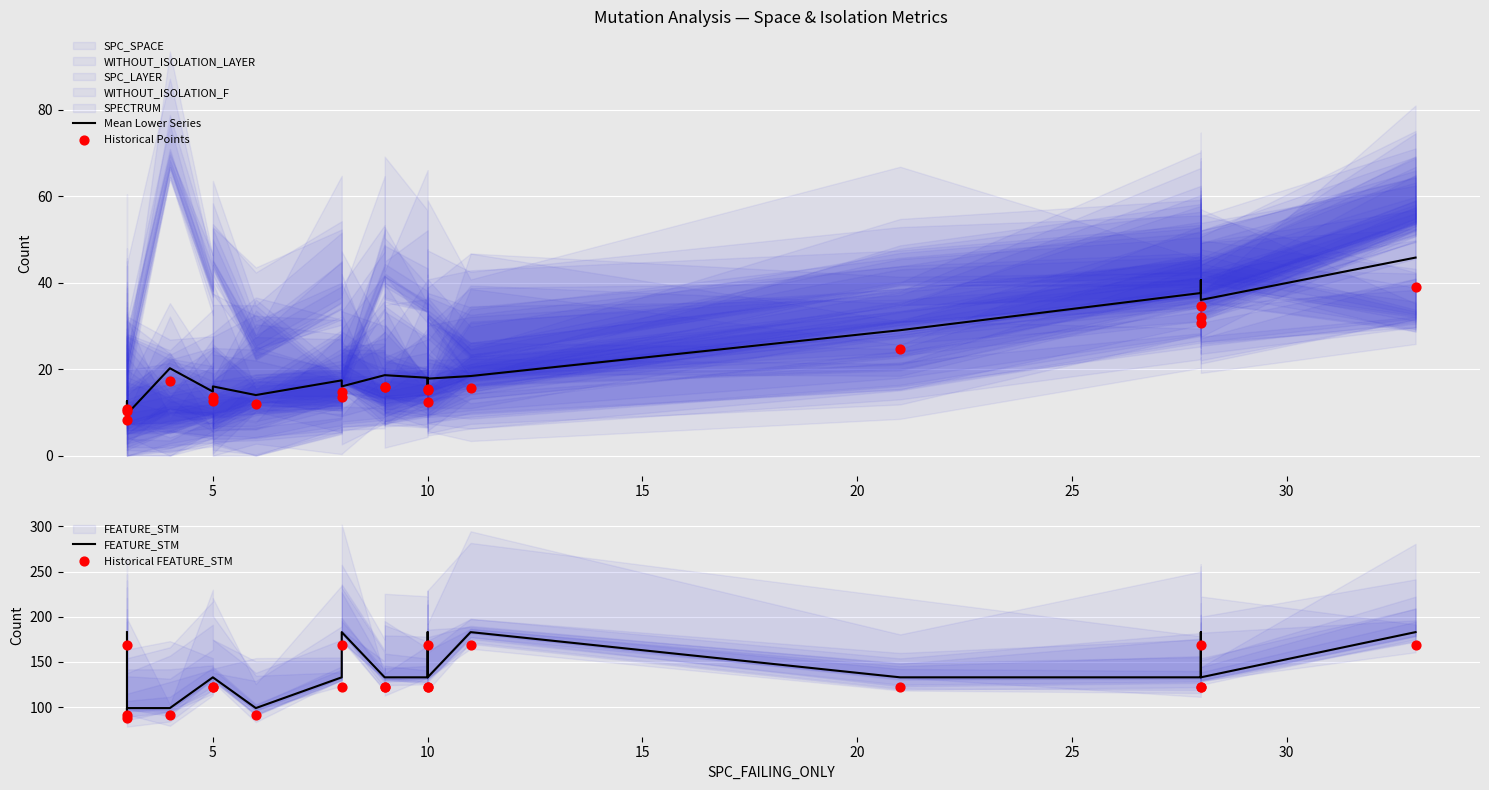

Which series has the widest spread of Y values?

FEATURE_STM